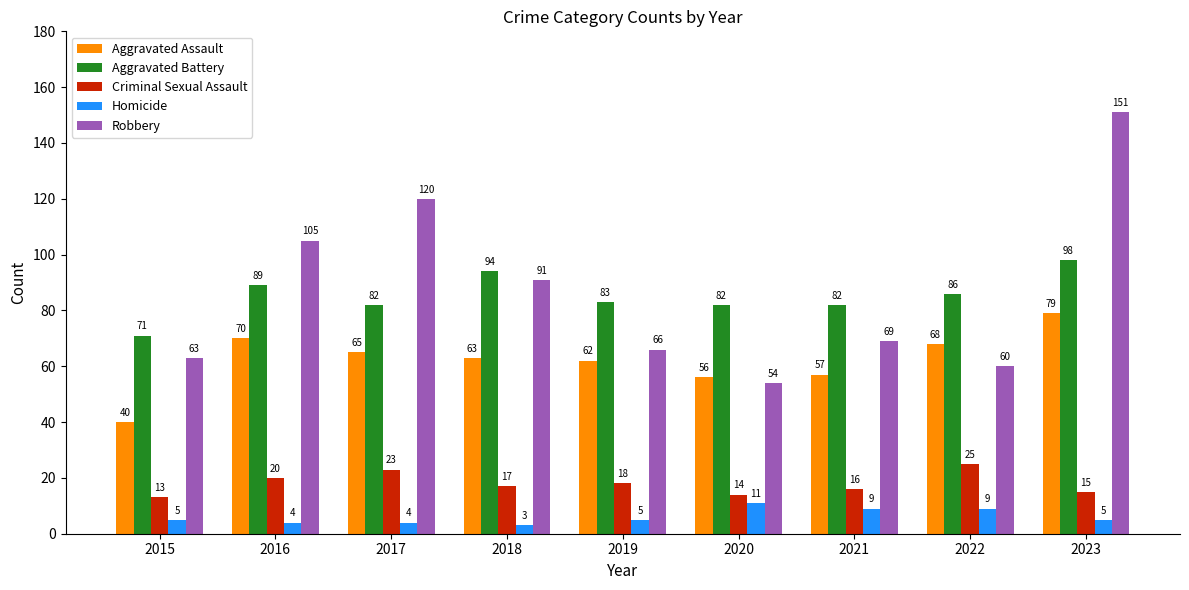

Is it true that Aggravated Battery equals 86 at 2022?

True